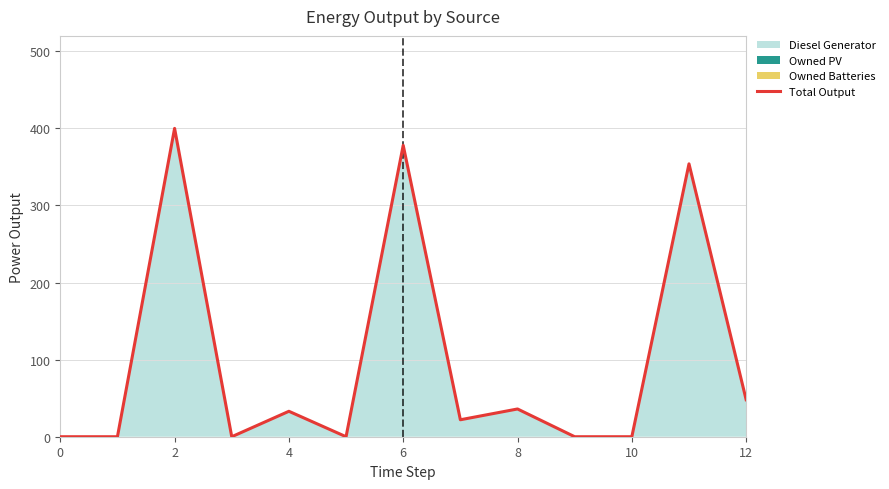

What is the greatest value displayed?

400